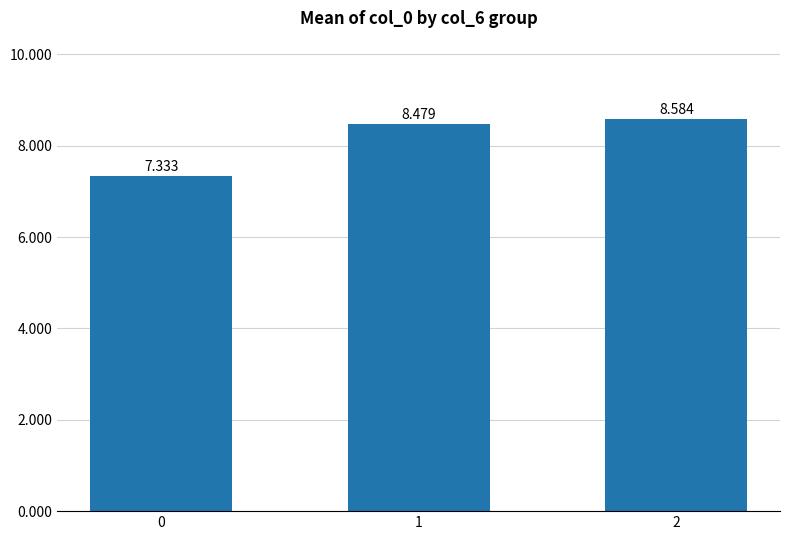

List the labels in order of value, smallest first.

0, 1, 2